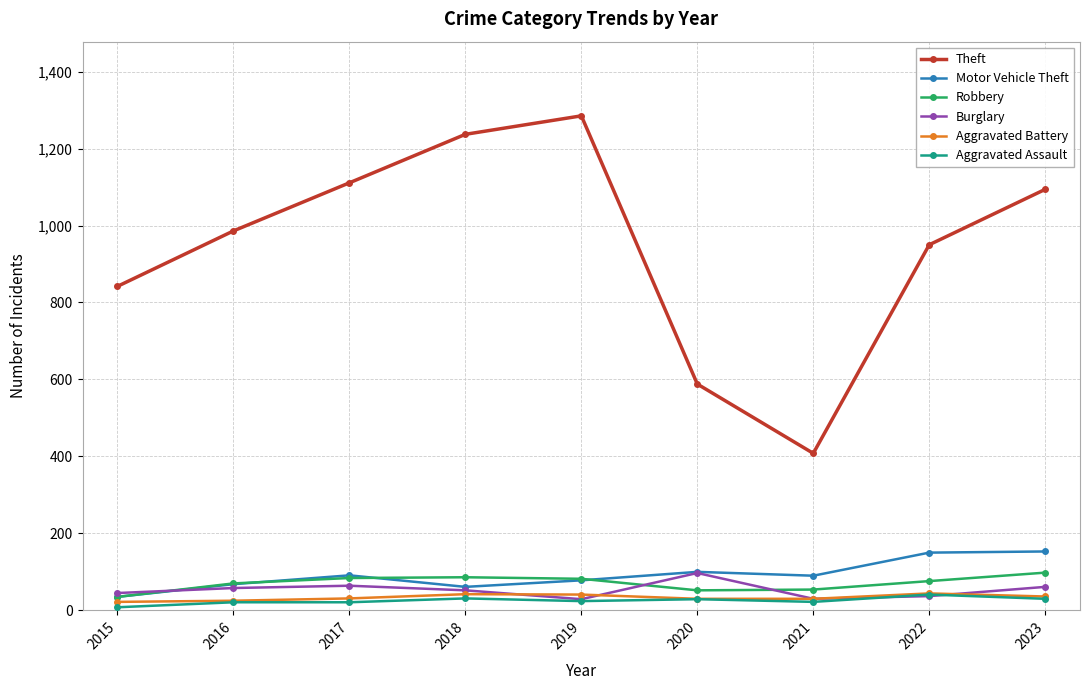

What is the spread (max minus min) of values at 2018?

1206